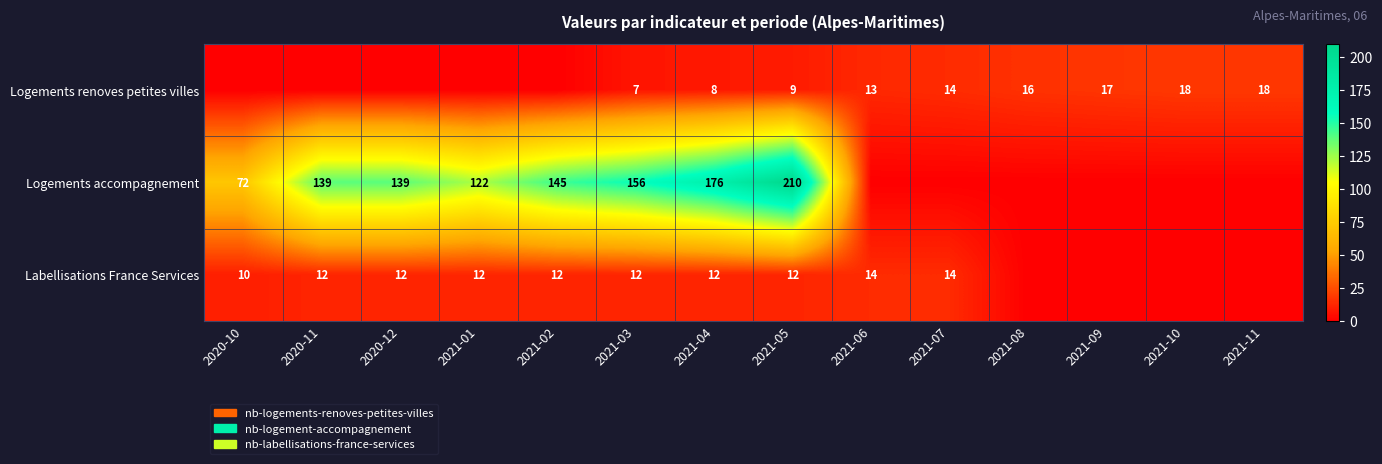

At which category does the chart reach its peak across all series?

2021-05